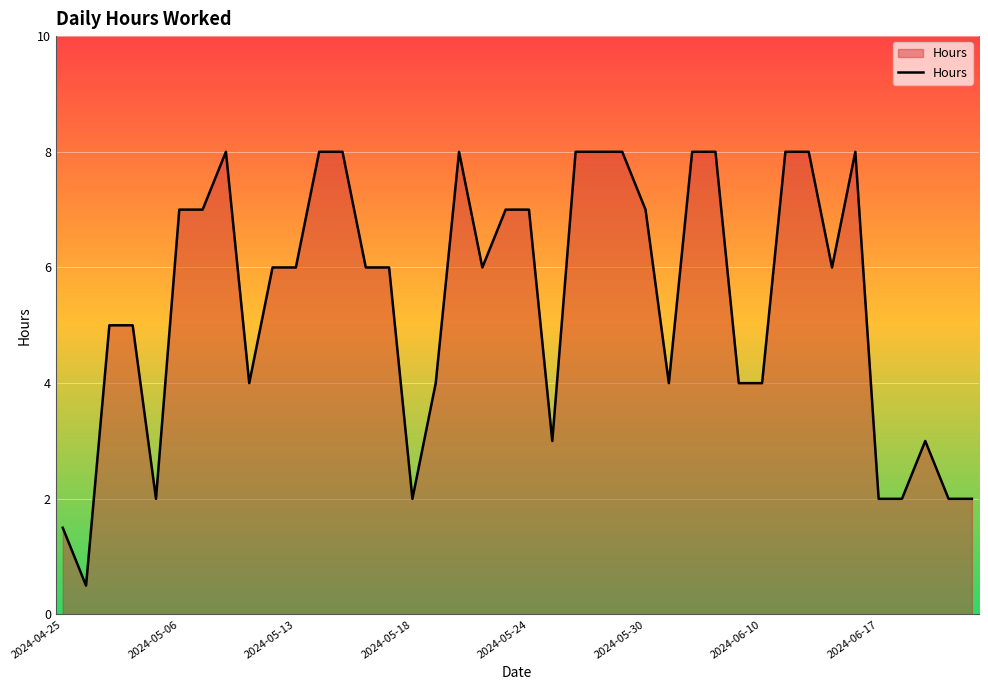

What is the difference between the maximum and minimum values?

7.5